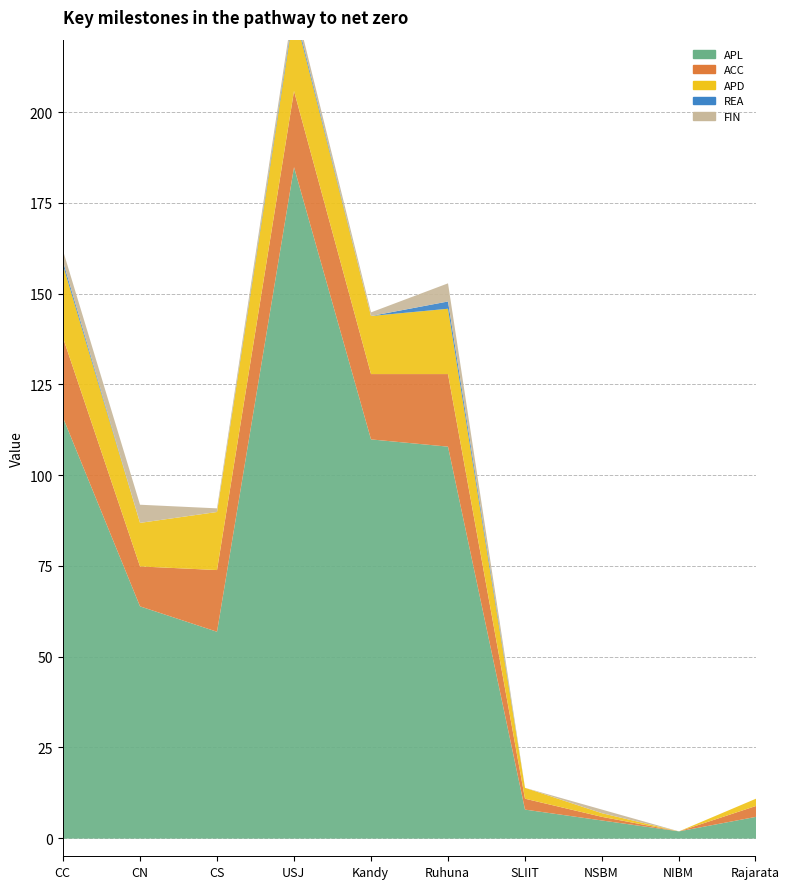

Reading left to right, transcribe all the data shown in this chart.

APL: CC=116	CN=64	CS=57	USJ=185	Kandy=110	Ruhuna=108	SLIIT=8	NSBM=5	NIBM=2	Rajarata=6
ACC: CC=22	CN=11	CS=17	USJ=21	Kandy=18	Ruhuna=20	SLIIT=3	NSBM=1	NIBM=0	Rajarata=3
APD: CC=20	CN=12	CS=16	USJ=22	Kandy=16	Ruhuna=18	SLIIT=3	NSBM=1	NIBM=0	Rajarata=2
REA: CC=1	CN=0	CS=0	USJ=1	Kandy=0	Ruhuna=2	SLIIT=0	NSBM=0	NIBM=0	Rajarata=0
FIN: CC=3	CN=5	CS=1	USJ=2	Kandy=1	Ruhuna=5	SLIIT=0	NSBM=1	NIBM=0	Rajarata=0